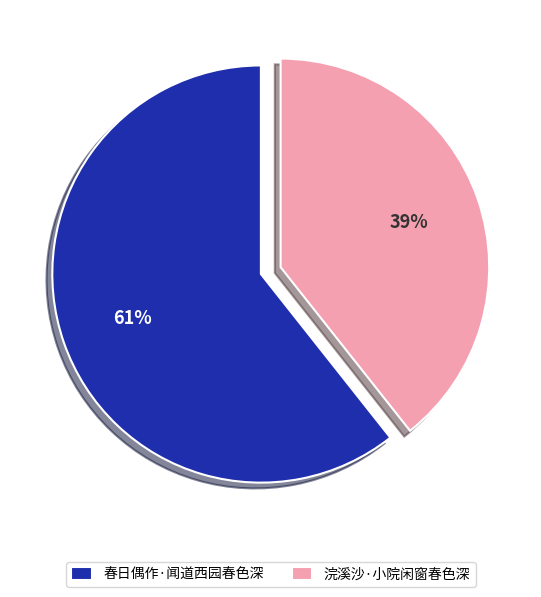

Which category has the smallest portion of the pie?

浣溪沙·小院闲窗春色深